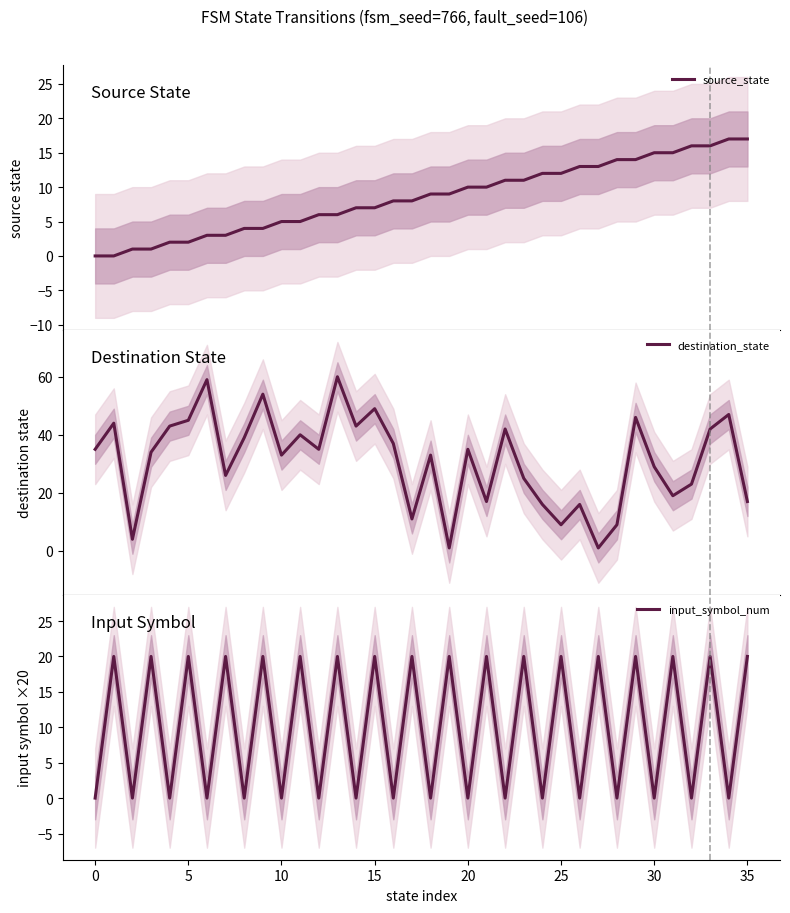

The value of destination_state at 5 is 6. True or false?

False